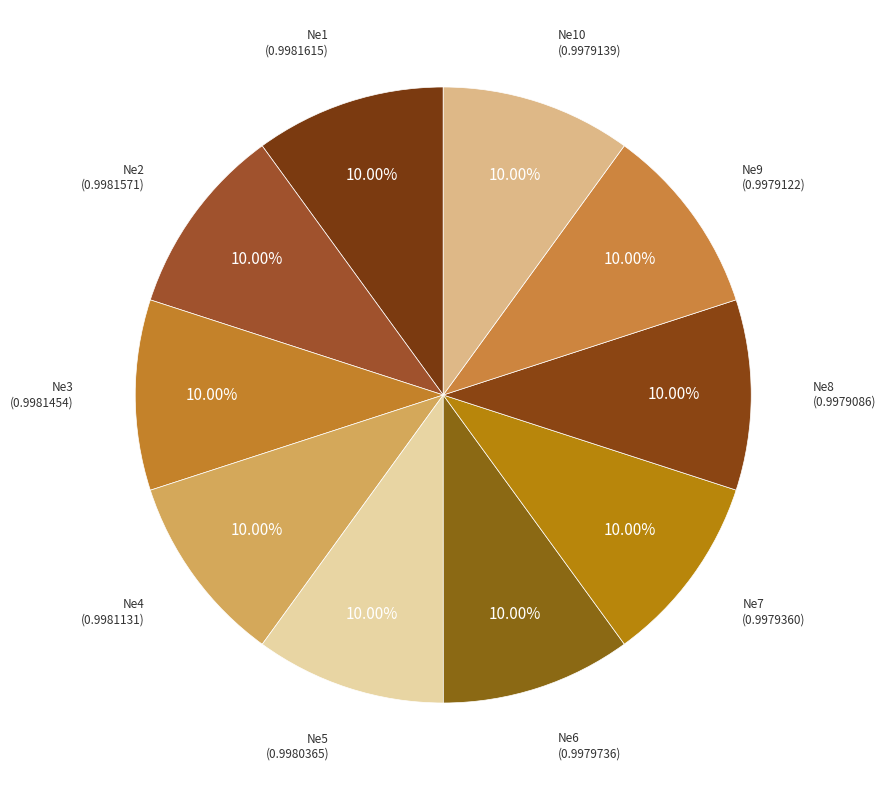

Which category has the biggest portion of the pie?

Ne1